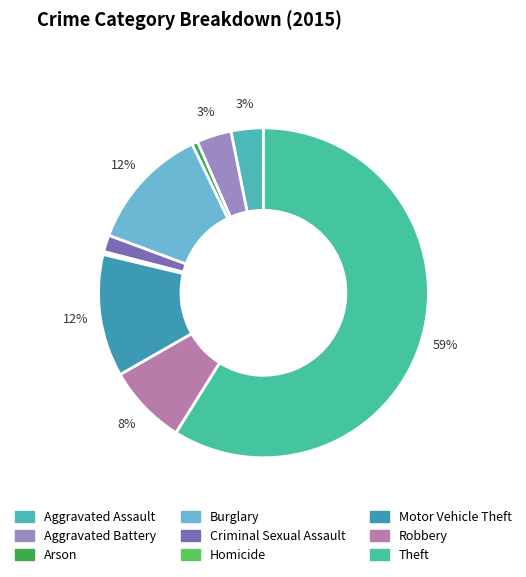

To the nearest percent, what percentage of the pie is Theft?

59%